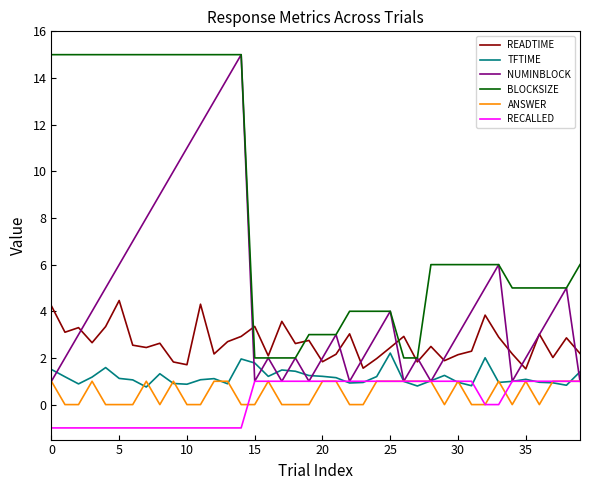

Which series has the largest total across all categories?

BLOCKSIZE